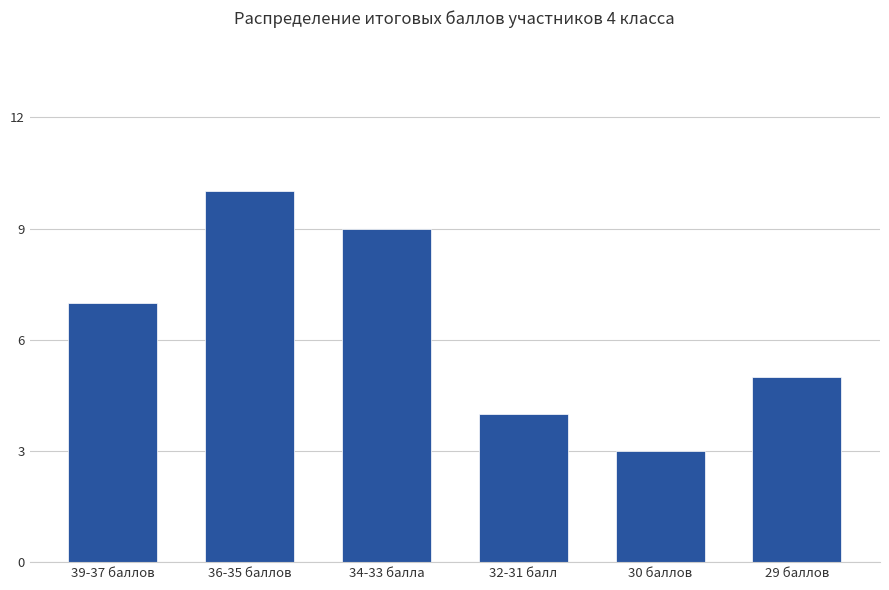

What is the change in value from 39-37 баллов to 29 баллов?

-2